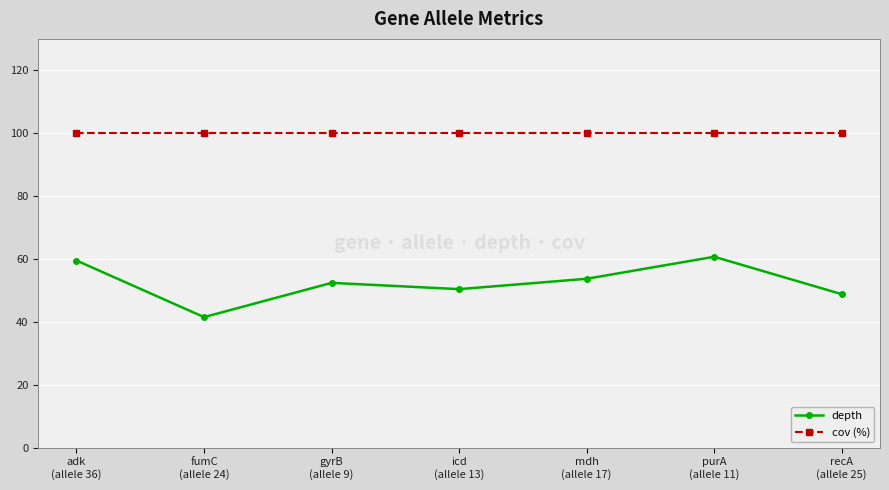

Rank the series by their average value, from highest to lowest.

cov (%), depth